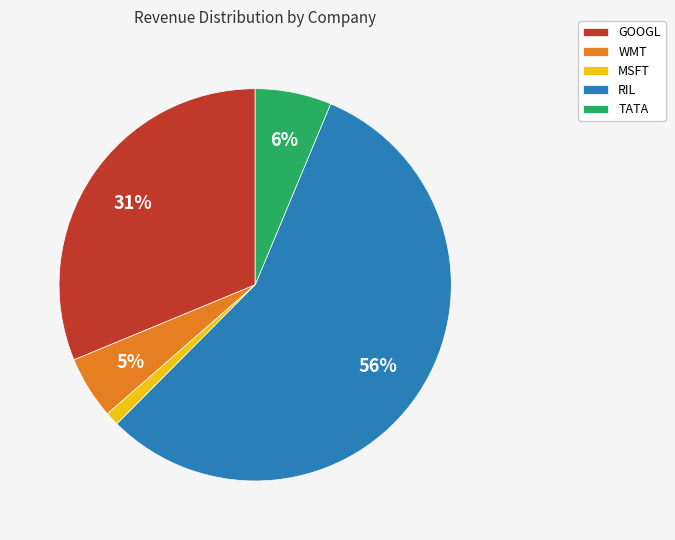

Which has a higher value, RIL or MSFT?

RIL